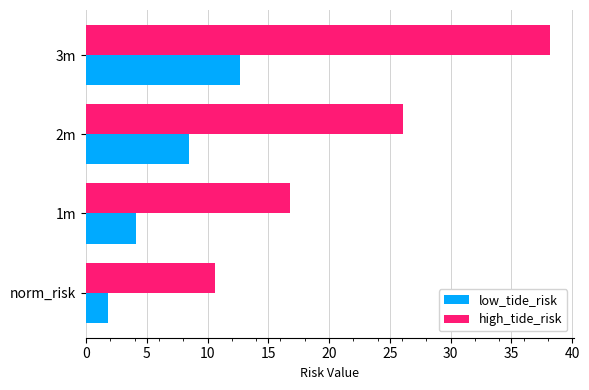

What is the sum of the low_tide_risk values at 1m and norm_risk?

5.9